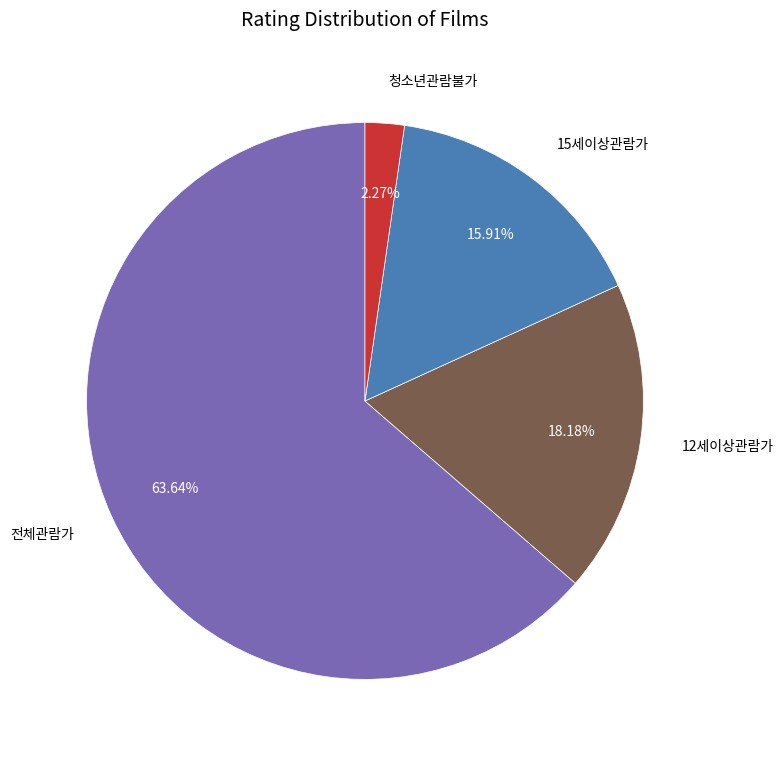

Rank the categories by value from lowest to highest.

청소년관람불가, 15세이상관람가, 12세이상관람가, 전체관람가